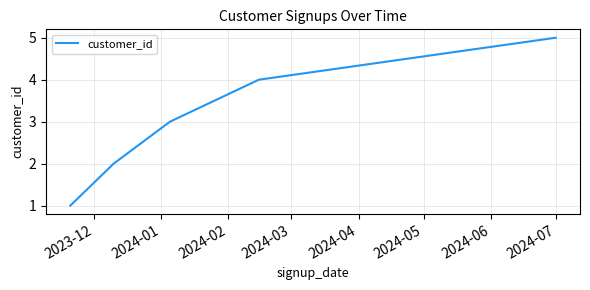

What is the sum of all values?

15